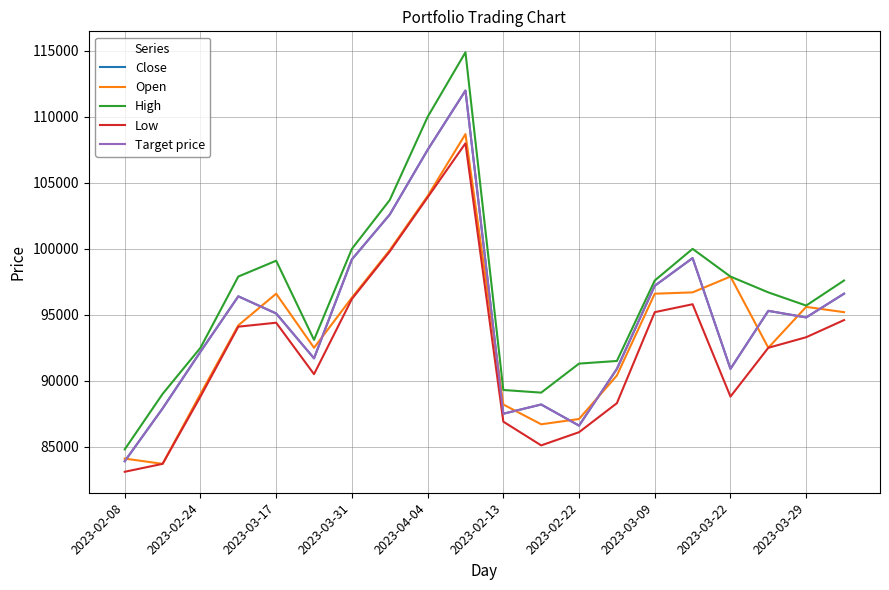

List the series in order of their peak value, highest first.

High, Close, Target price, Open, Low